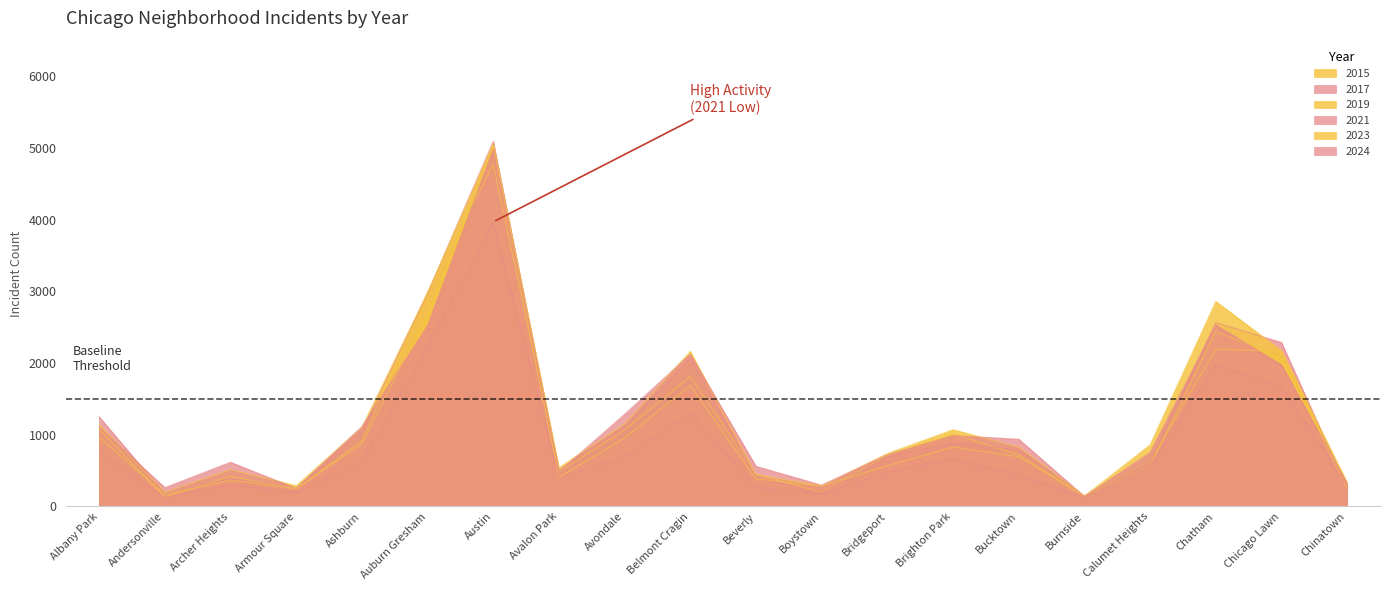

List the labels in order of 2015 value, largest first.

Austin, Auburn Gresham, Chatham, Chicago Lawn, Belmont Cragin, Albany Park, Avondale, Brighton Park, Ashburn, Bucktown, Bridgeport, Calumet Heights, Avalon Park, Beverly, Archer Heights, Chinatown, Armour Square, Boystown, Burnside, Andersonville